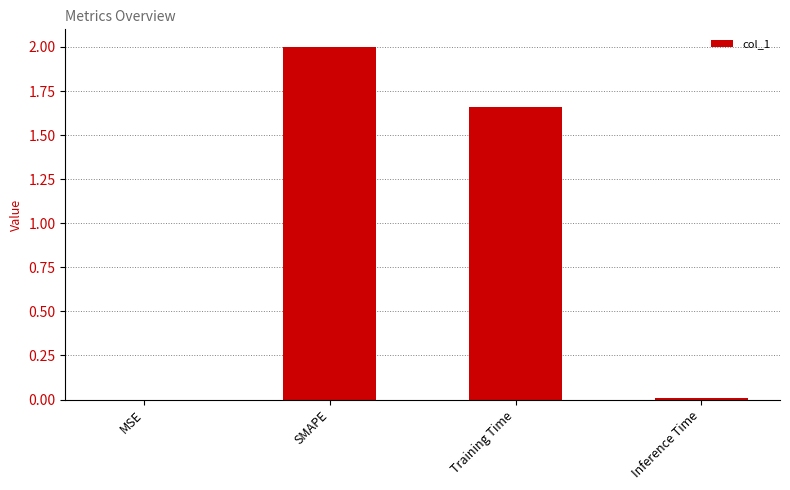

Where is the data nearest to the value 1?

Training Time